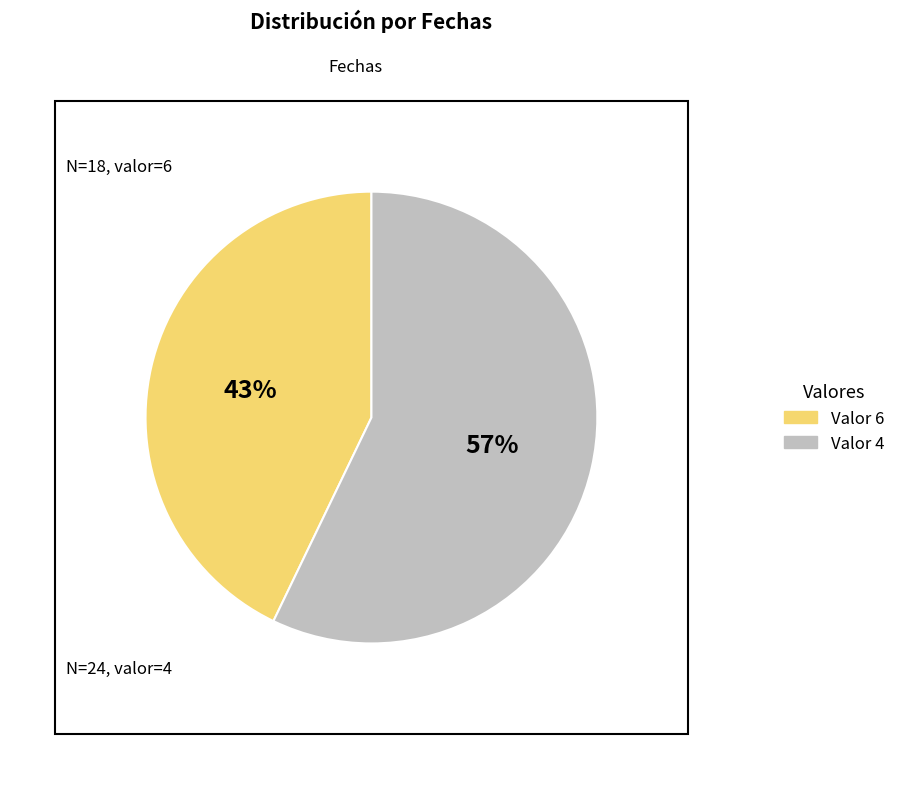

Does any single category account for the majority?

Yes